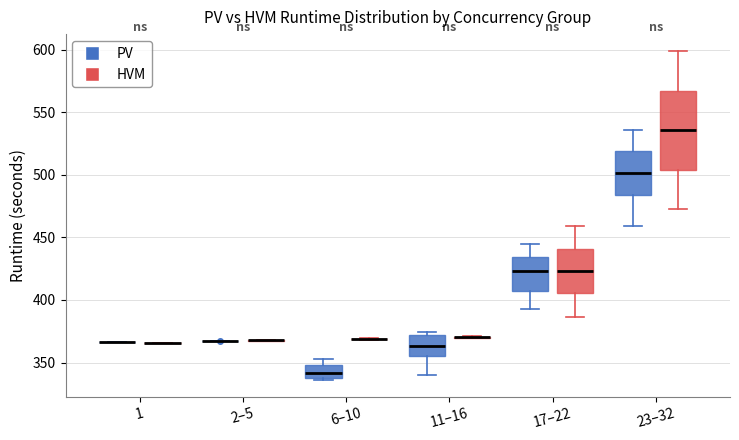

Which box is the tallest, from its lower edge to its upper edge?

23–32 (HVM)